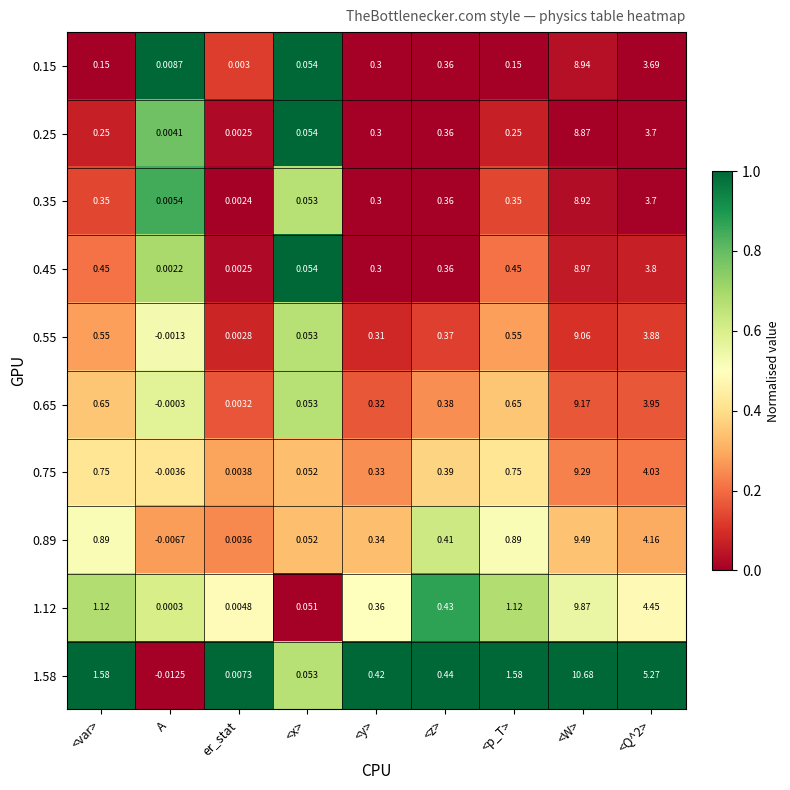

List the series in order of their peak value, lowest first.

0.25, 0.35, 0.15, 0.45, 0.55, 0.65, 0.75, 0.89, 1.12, 1.58